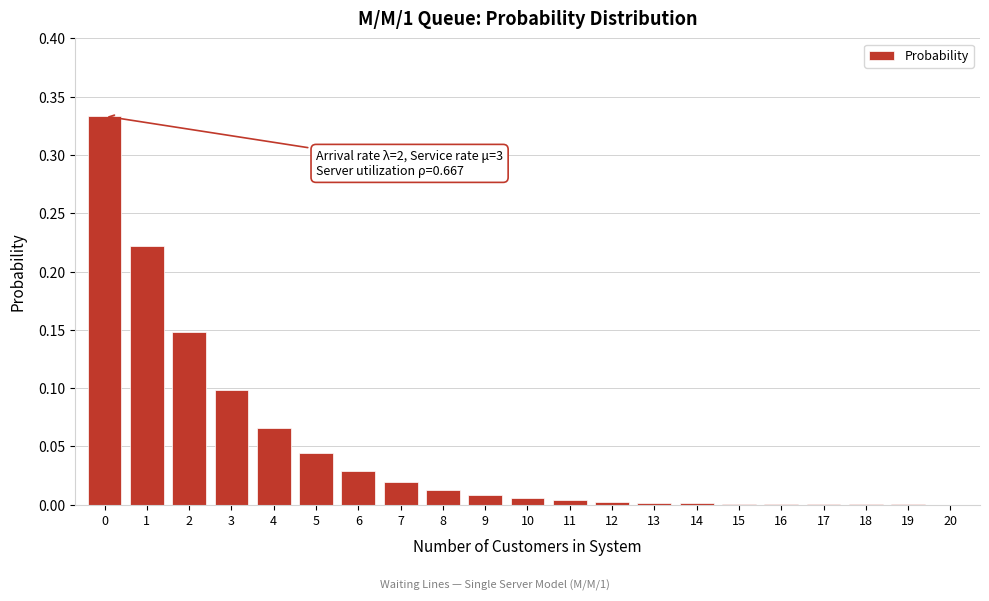

Which has a higher value, 9 or 6?

6